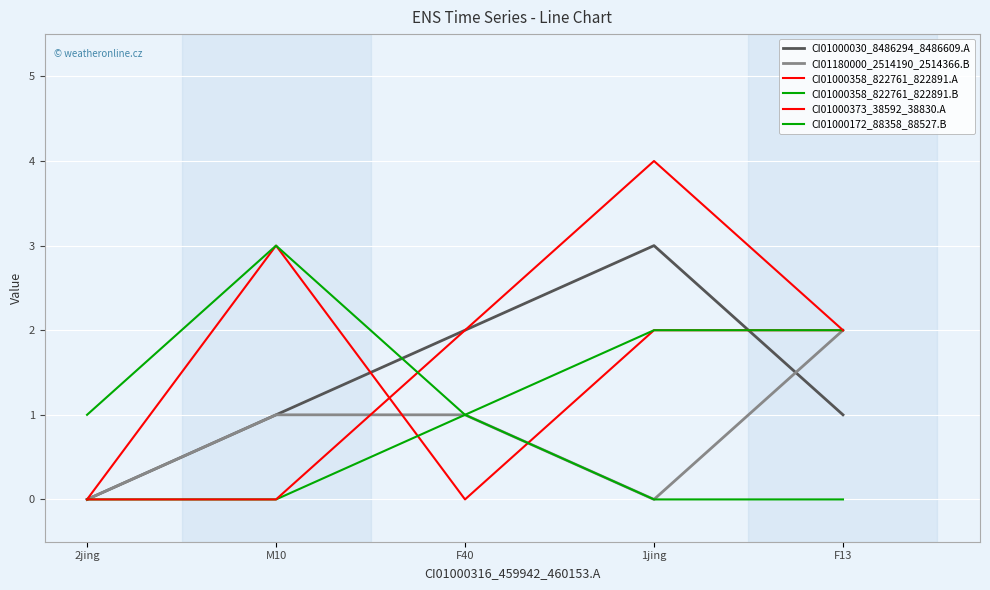

True or false: CI01000030_8486294_8486609.A and CI01000172_88358_88527.B intersect in this chart.

True